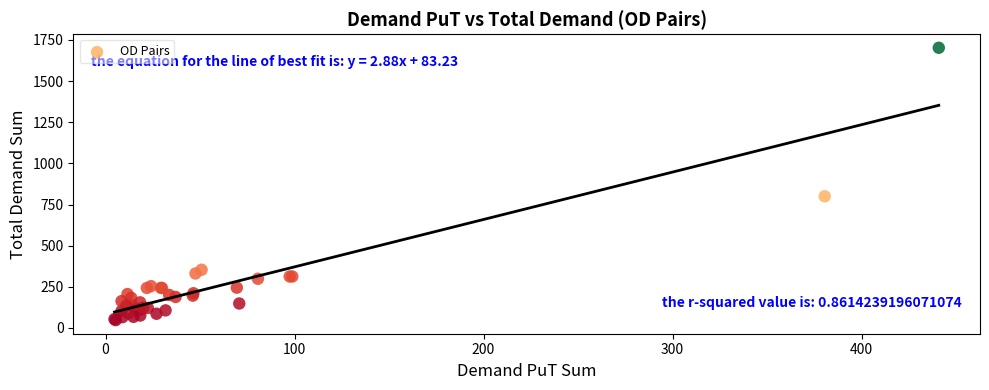

What Y value in the scatter plot is closest to 874?

800.0